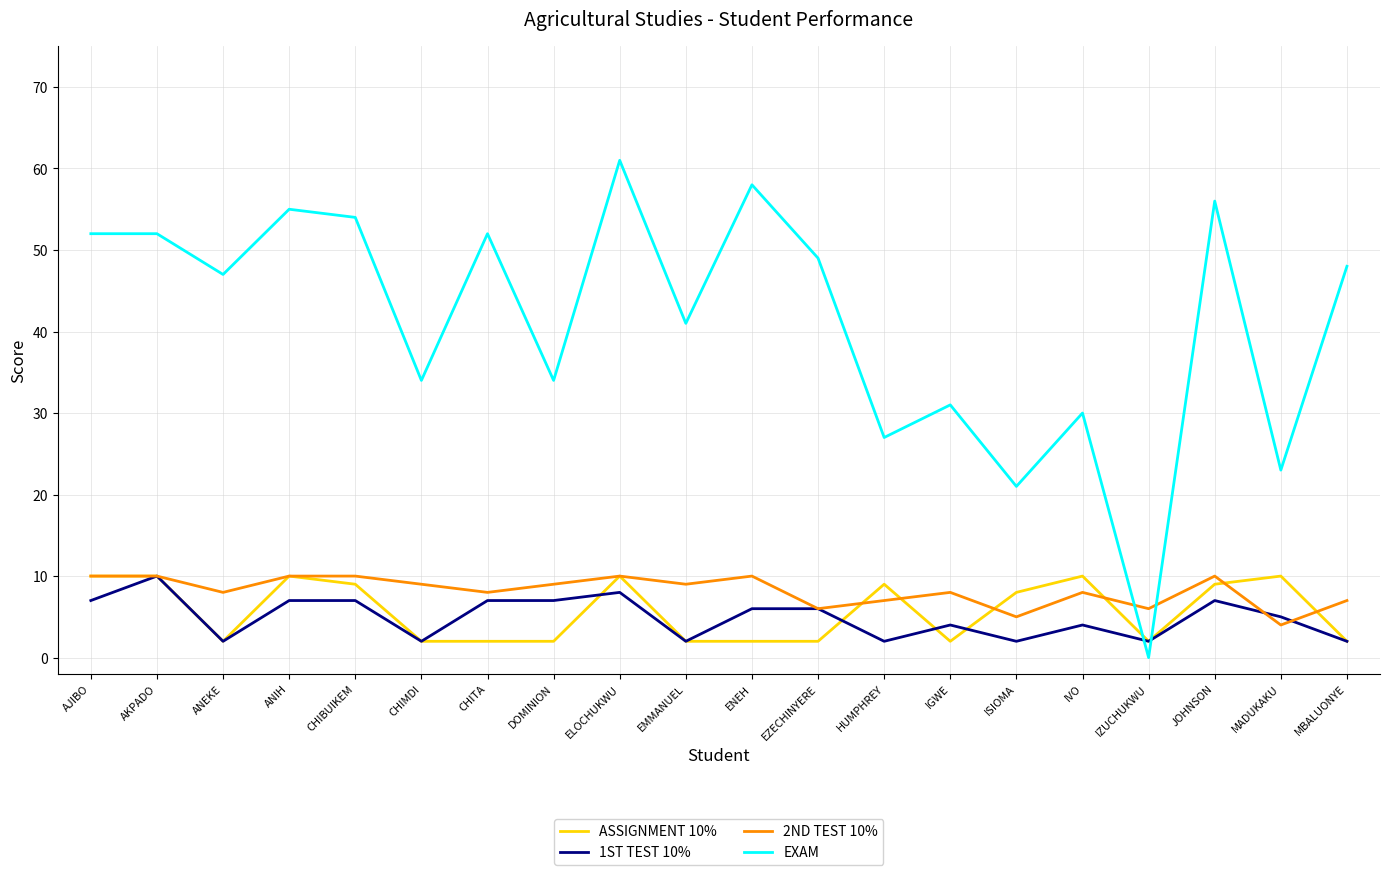

Which series has the largest total across all categories?

EXAM